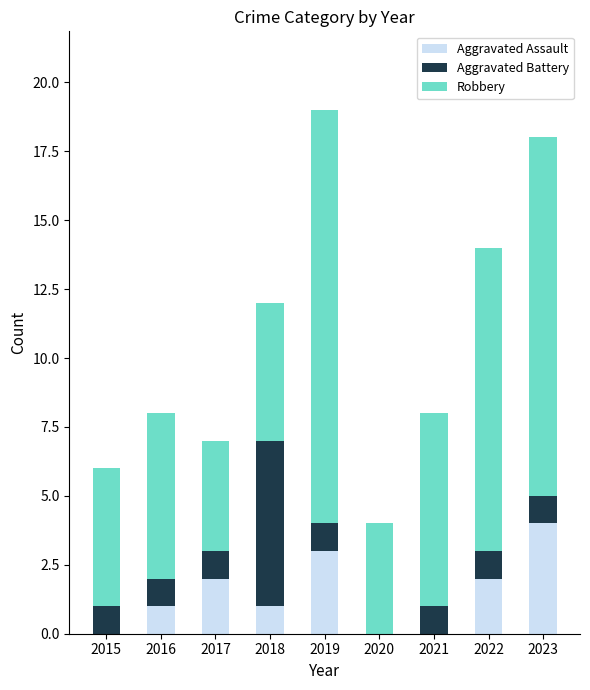

What is the maximum value for Aggravated Assault?

4